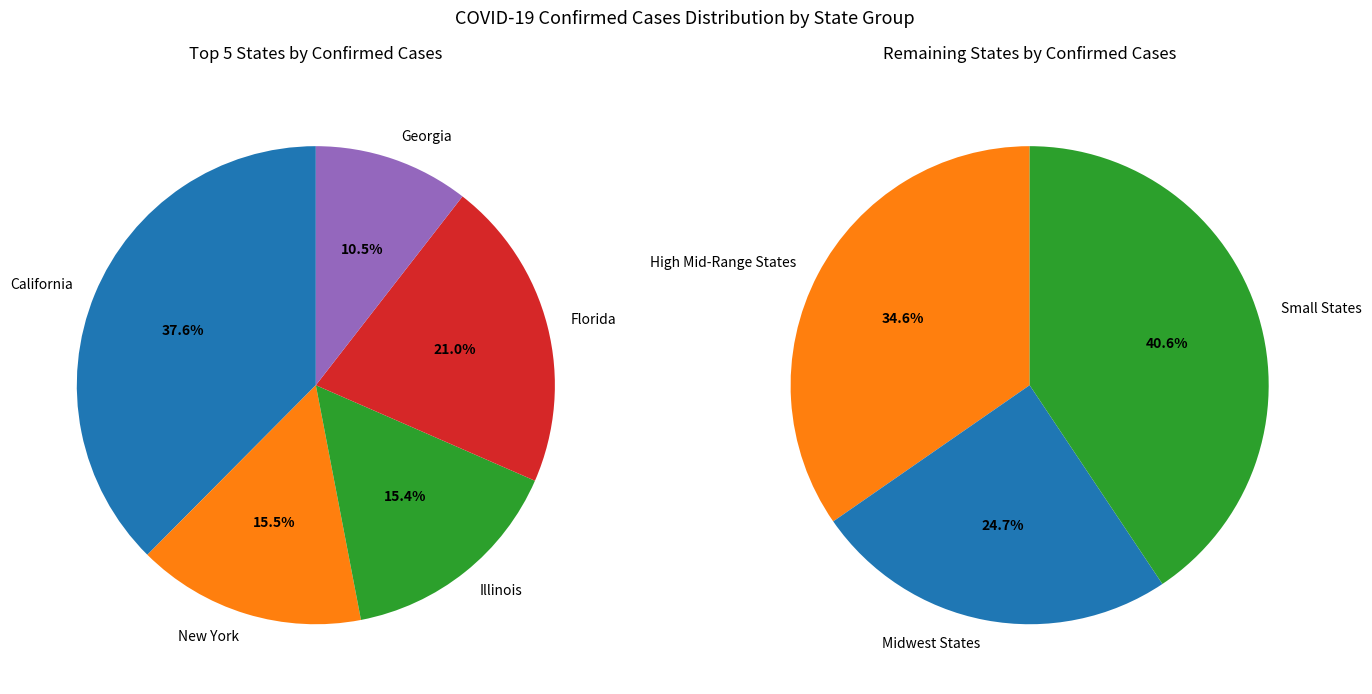

Is it true that 27 is 13% of the pie?

False